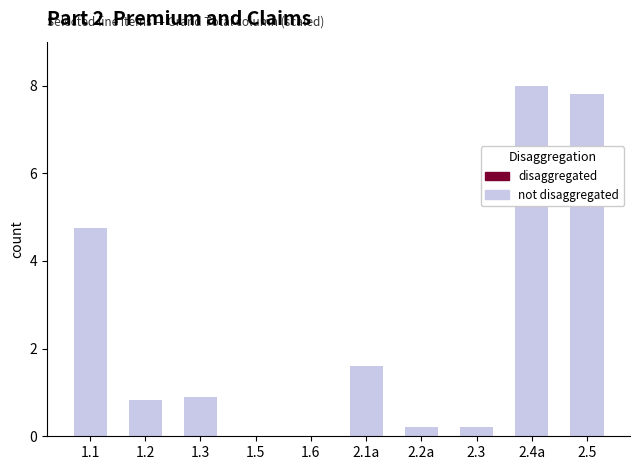

Which category has the highest value across all series?

2.4a